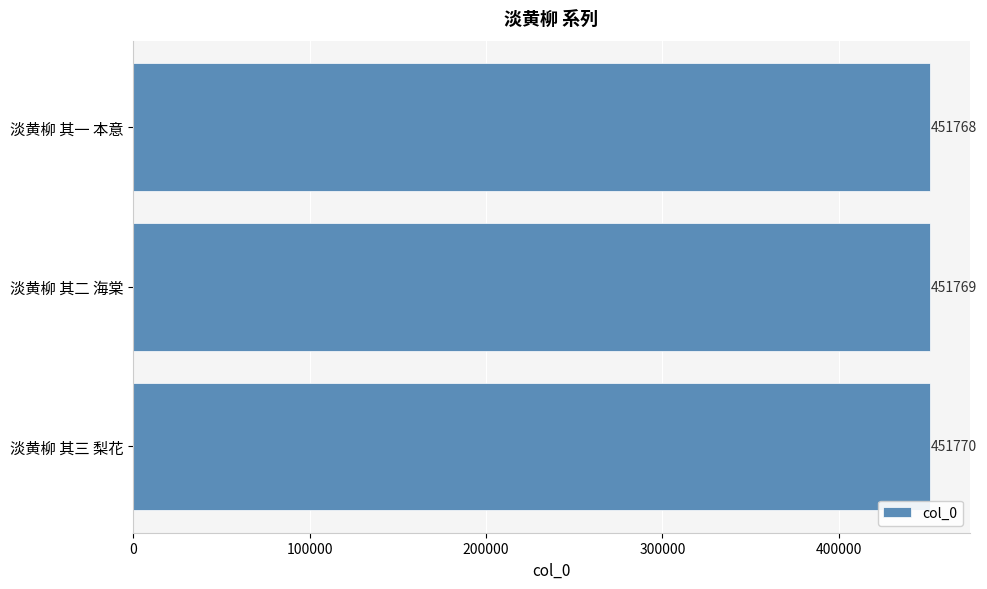

How many distinct data groups are displayed?

1